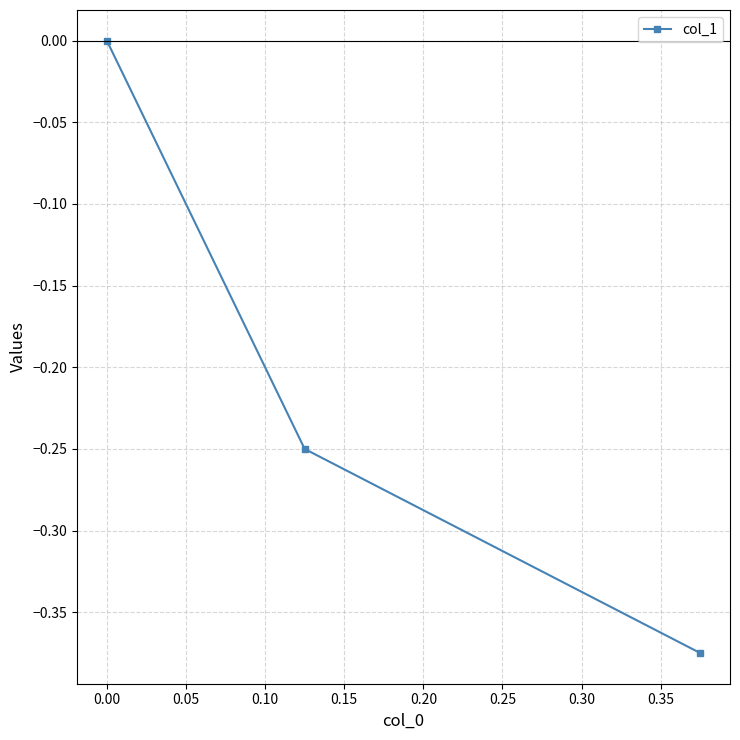

What is the minimum value shown in the chart?

-0.4